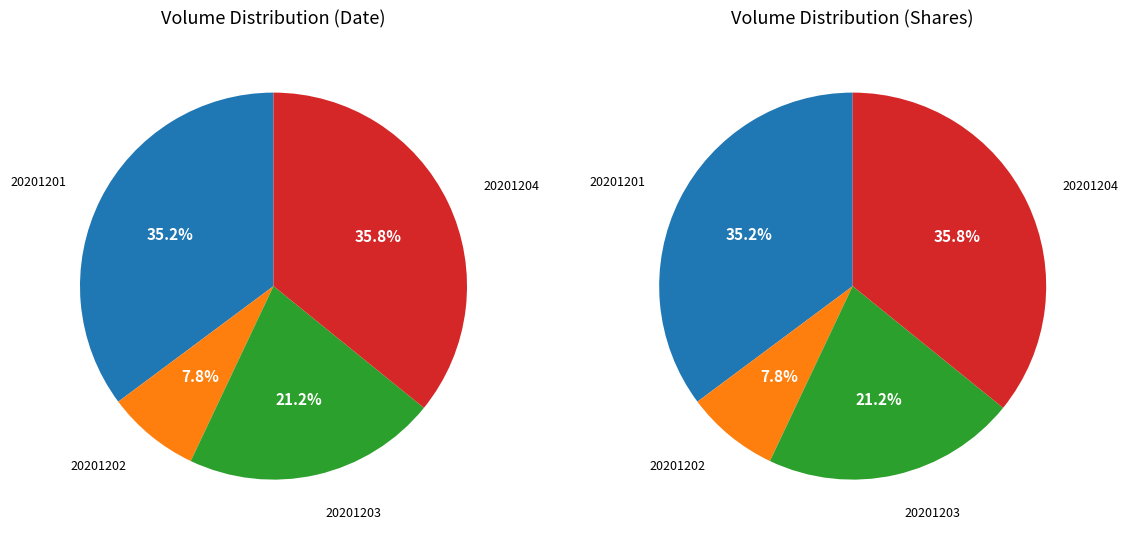

To the nearest percent, what is the difference between the 20201203 and 20201204 slice percentages?

15%